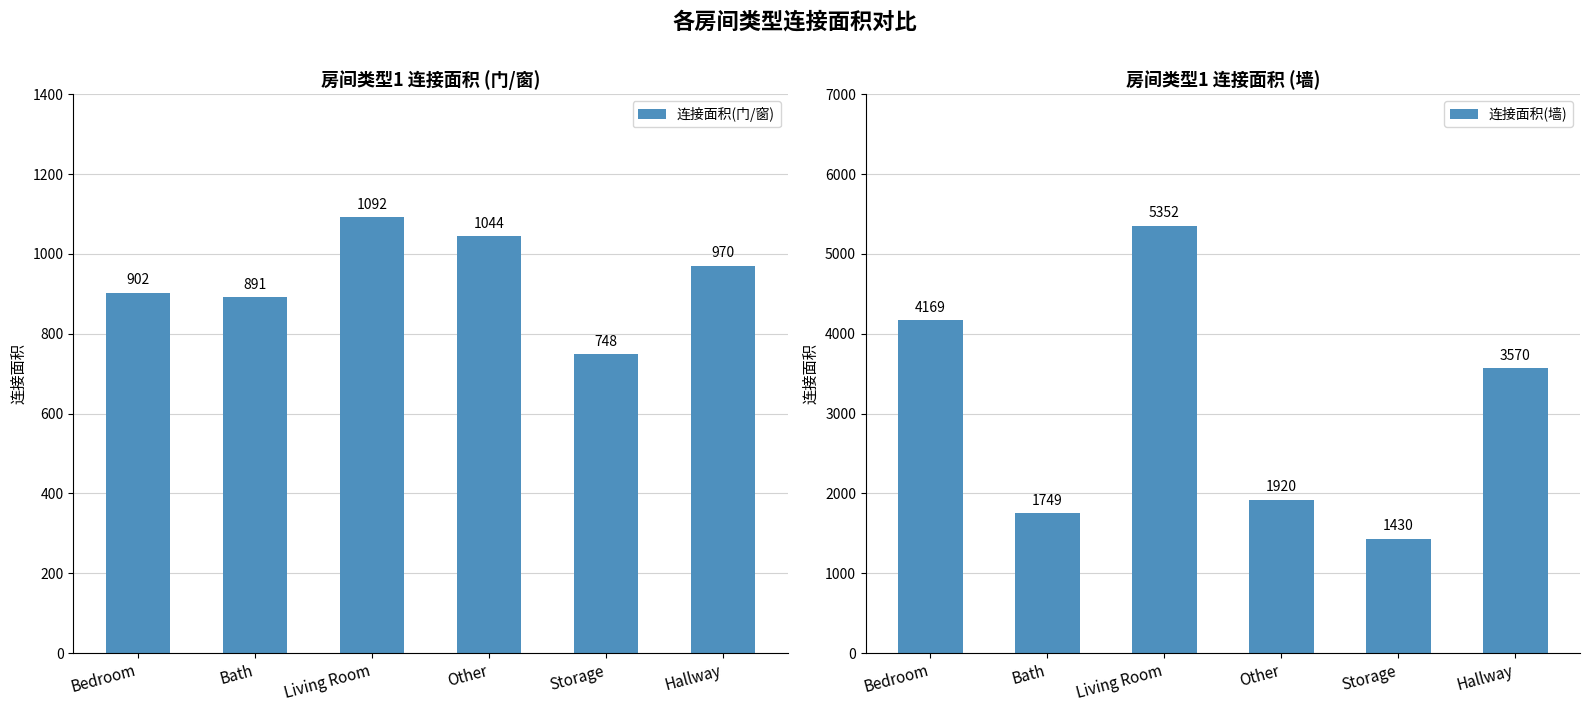

Reading left to right, extract all data points from this chart.

连接面积(门/窗): Bedroom=902	Bath=891	Living Room=1092	Other=1044	Storage=748	Hallway=970
连接面积(墙): Bedroom=4169	Bath=1749	Living Room=5352	Other=1920	Storage=1430	Hallway=3570